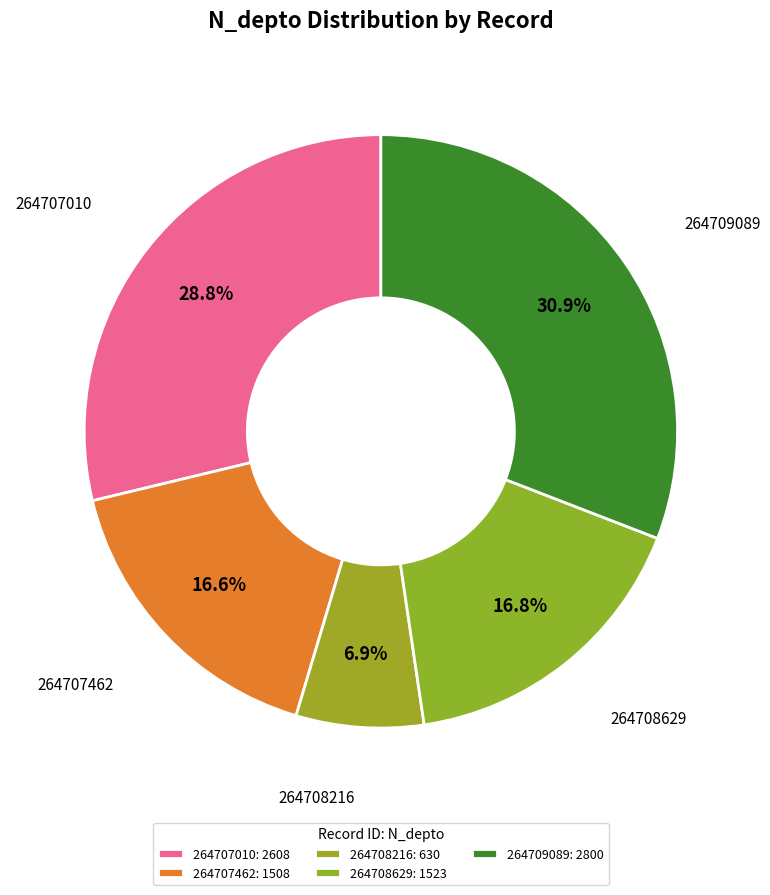

Combined, what portion of the pie is 264708216 and 264709089?

37.8%